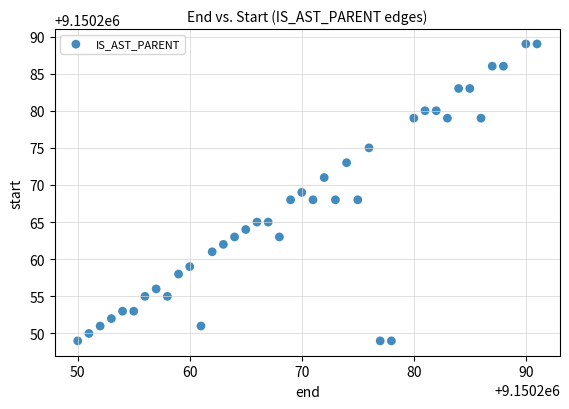

What is the range of Y values (max minus min)?

40